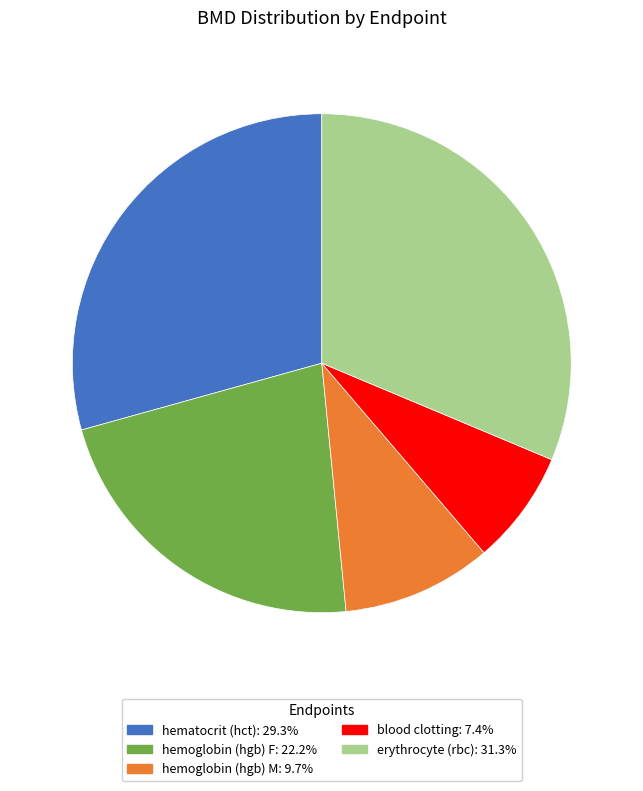

Does blood clotting account for over 50% of the chart?

No